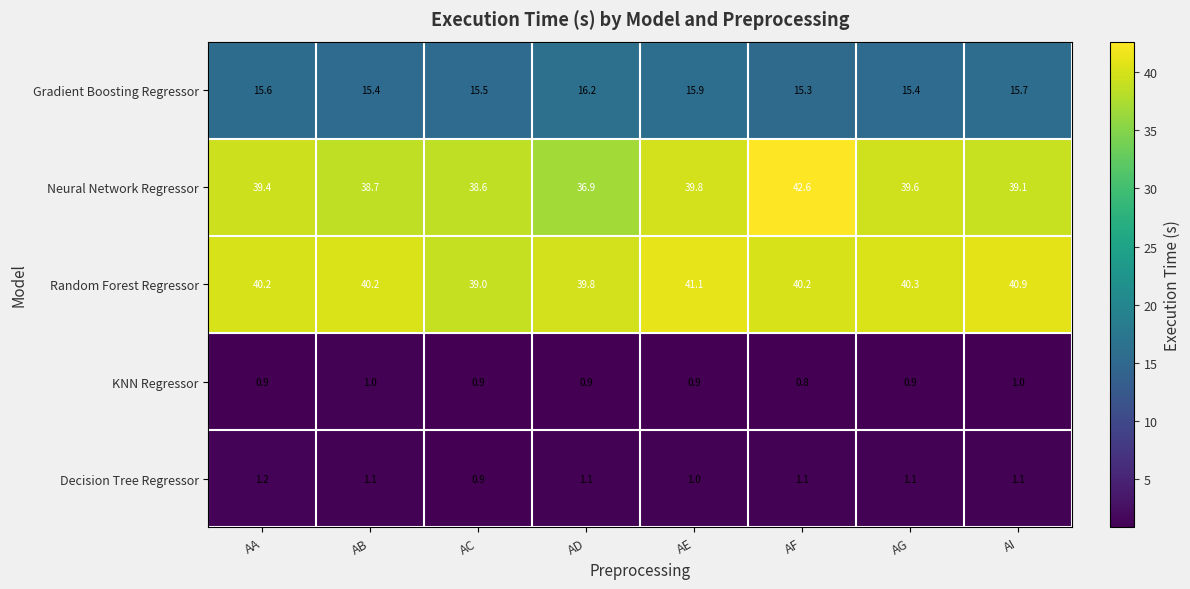

The Gradient Boosting Regressor series shows 10.5 at AF. True or false?

False